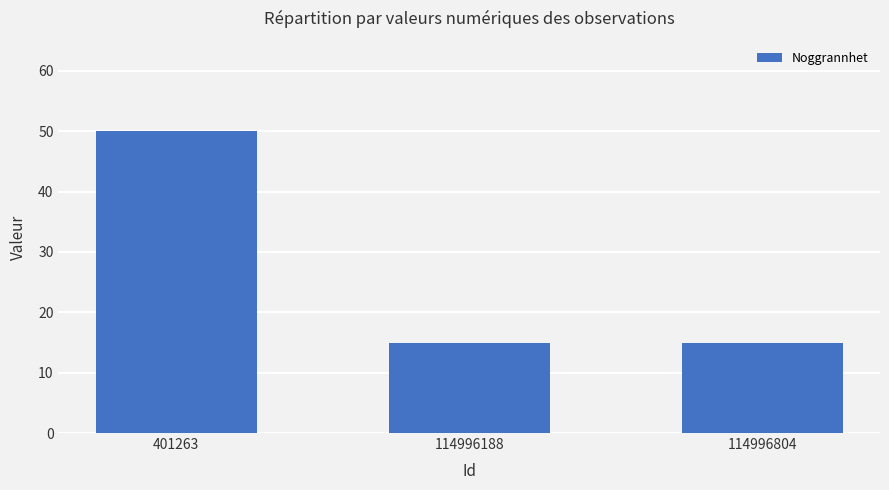

Are the bars horizontal?

No